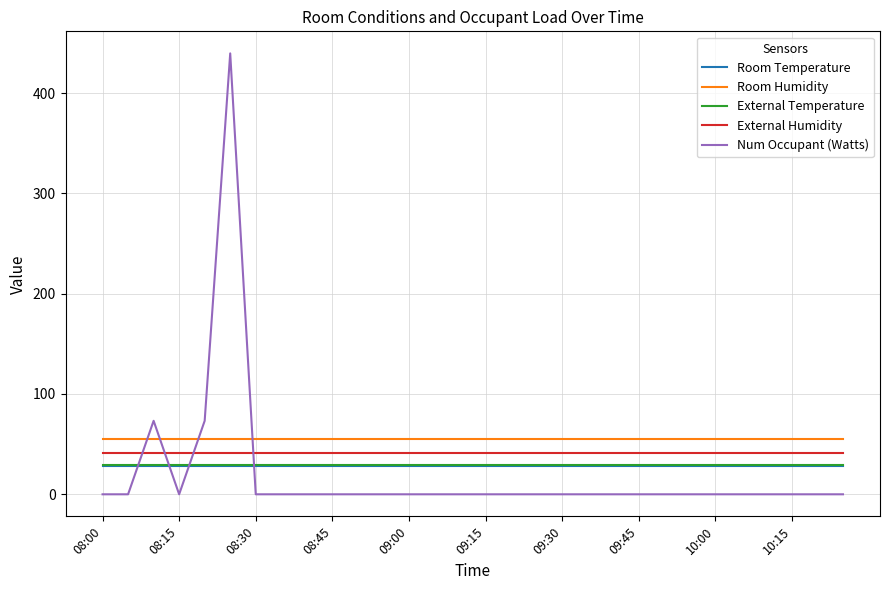

Which series has the largest range (max minus min)?

Num Occupant (Watts)